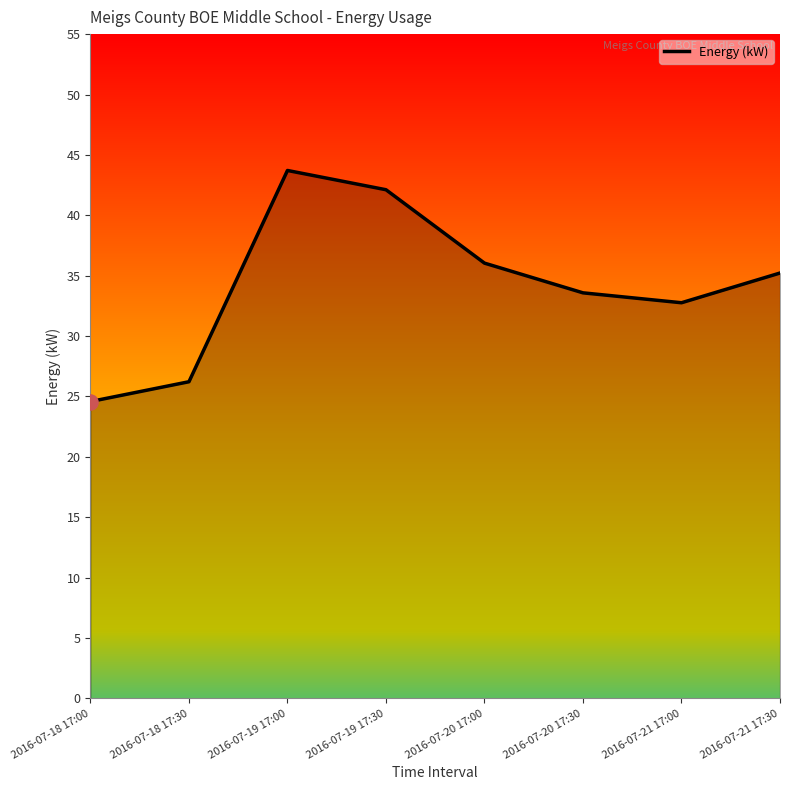

What is the ratio of the value at 2016-07-21 17:00 to the value at 2016-07-19 17:30?

0.8